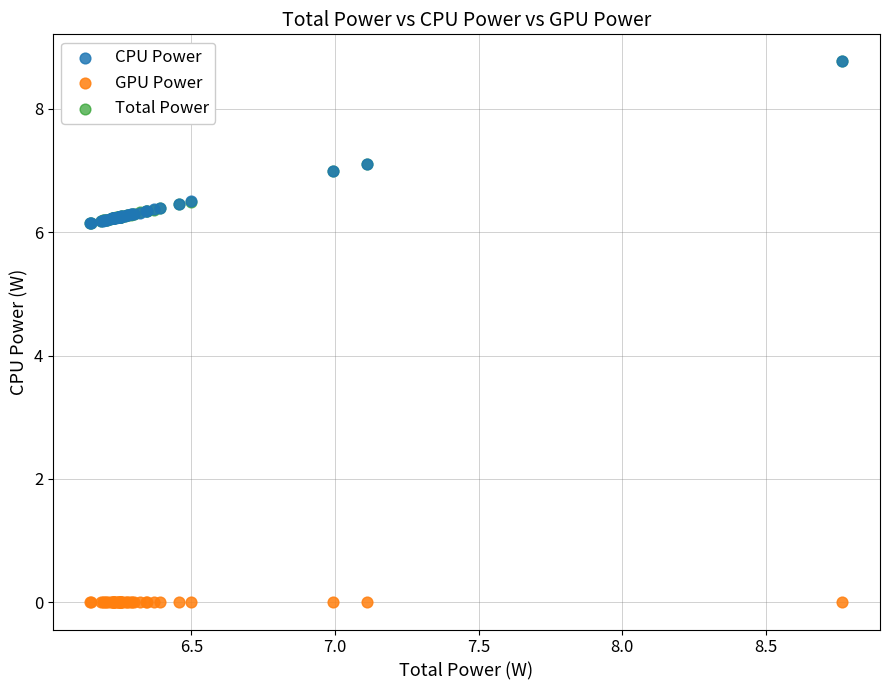

What are all the series names shown in the legend?

CPU Power, GPU Power, Total Power